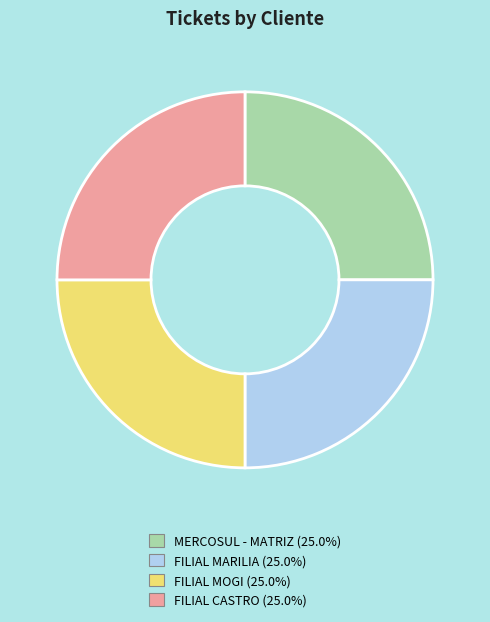

What is the ratio of the value at FILIAL CASTRO to the value at FILIAL MARILIA?

1.0